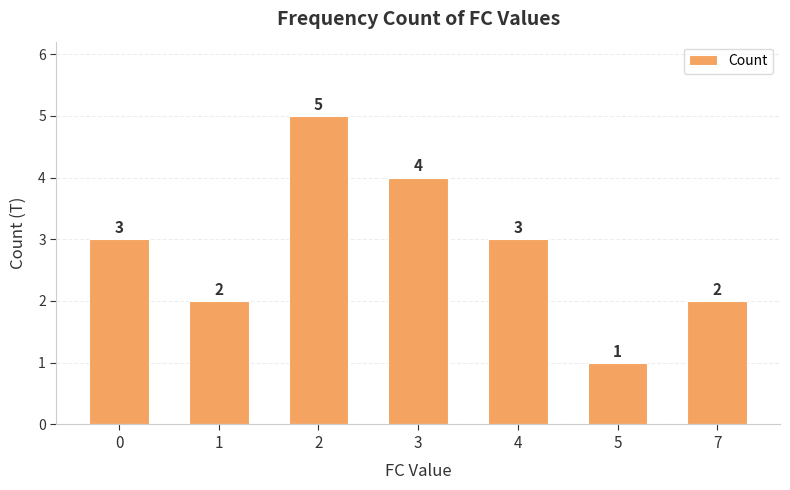

Which has a higher value, 4 or 5?

4